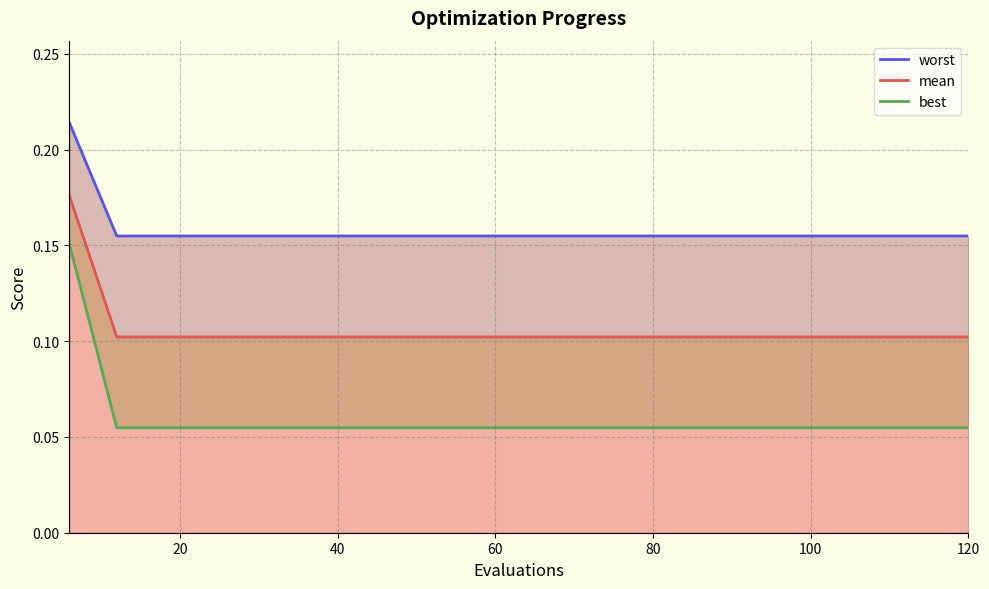

Is the value of best at 12 greater than the value of worst at 10?

No